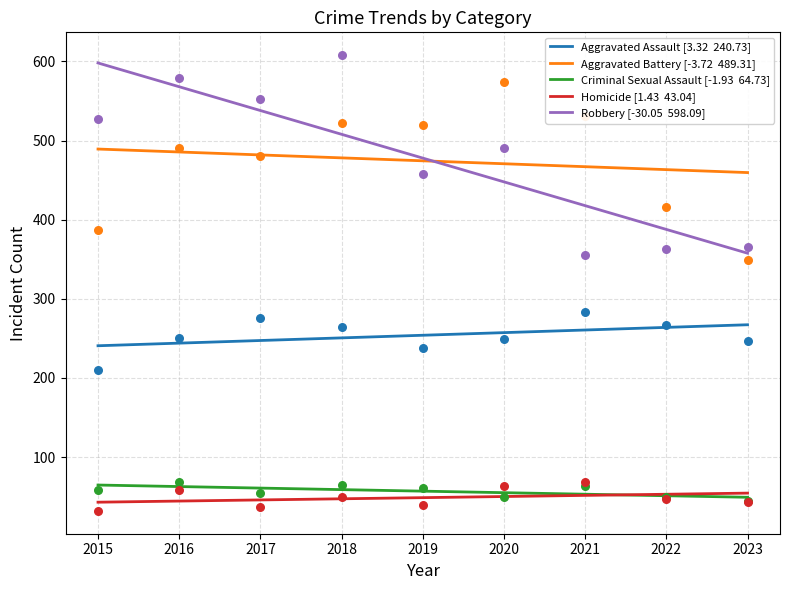

At how many categories does at least one series exceed 365?

9